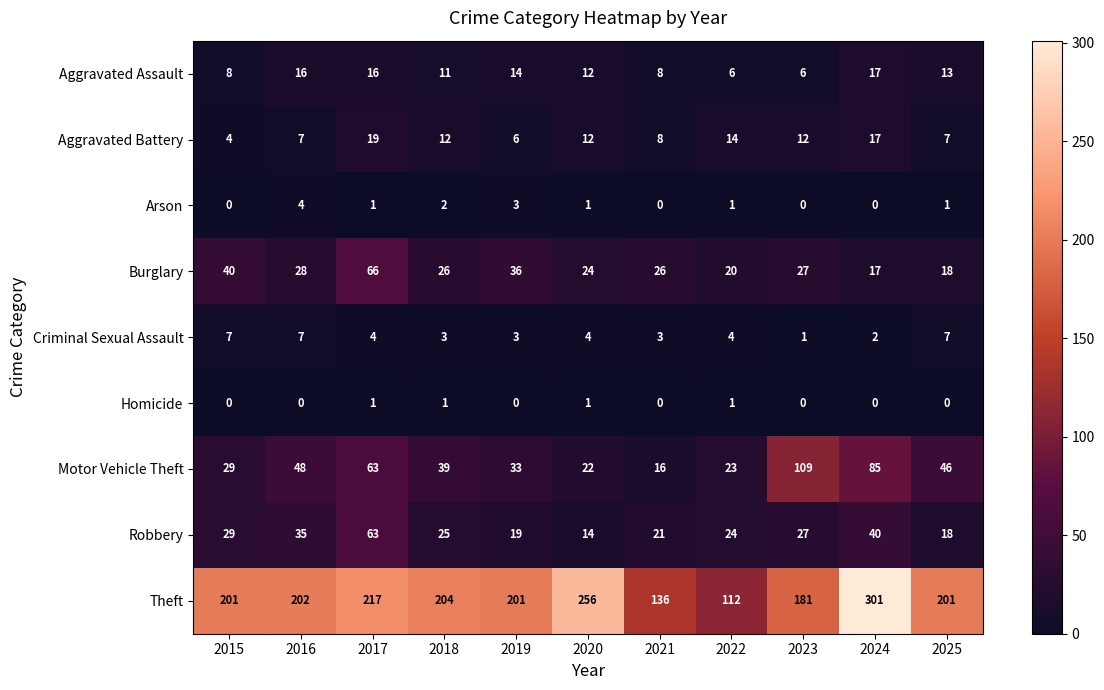

What is the sum of the Robbery values at 2023 and 2022?

51